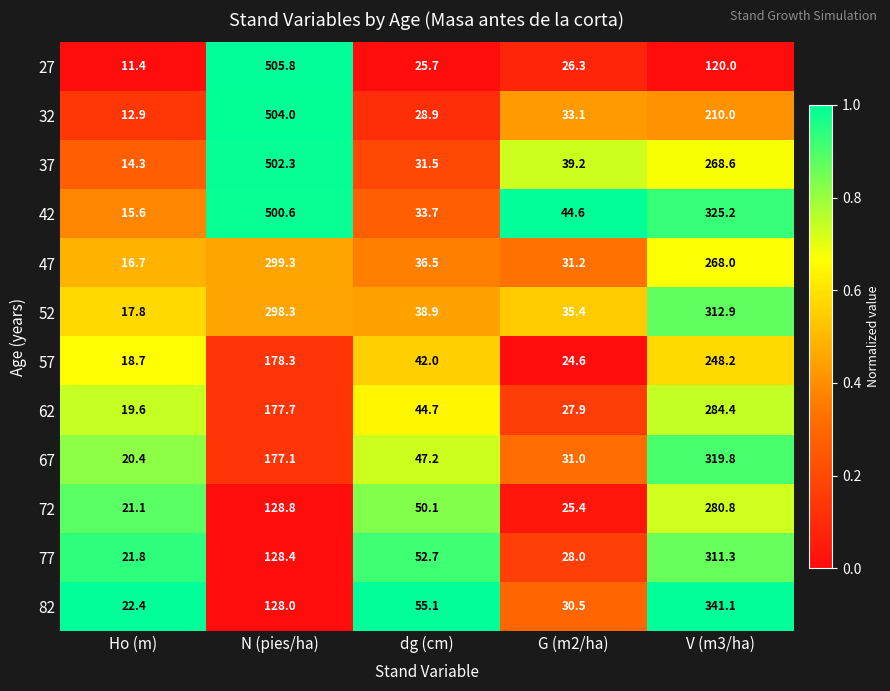

What is the minimum value shown in the chart?

11.4